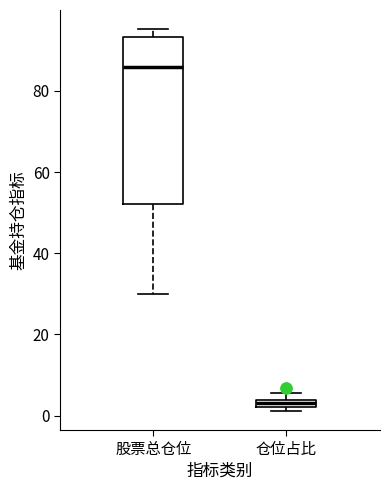

Which box is the tallest, from its lower edge to its upper edge?

股票总仓位